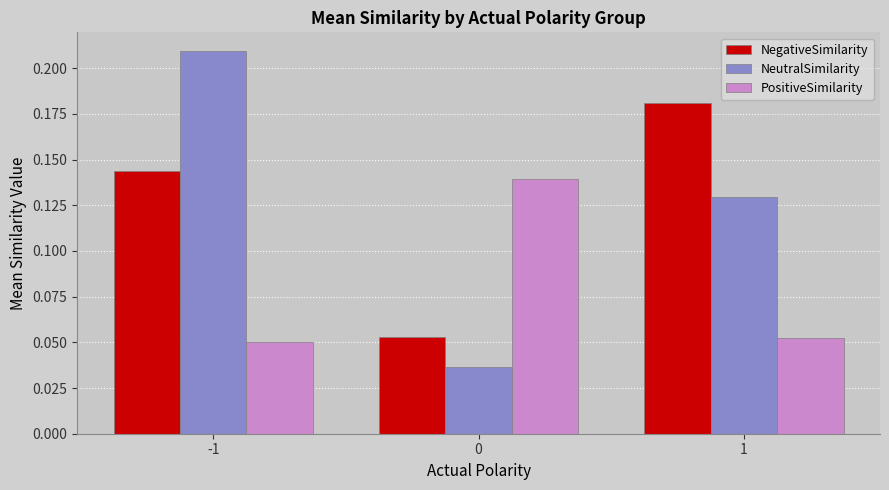

Which series has the widest spread of values?

NeutralSimilarity